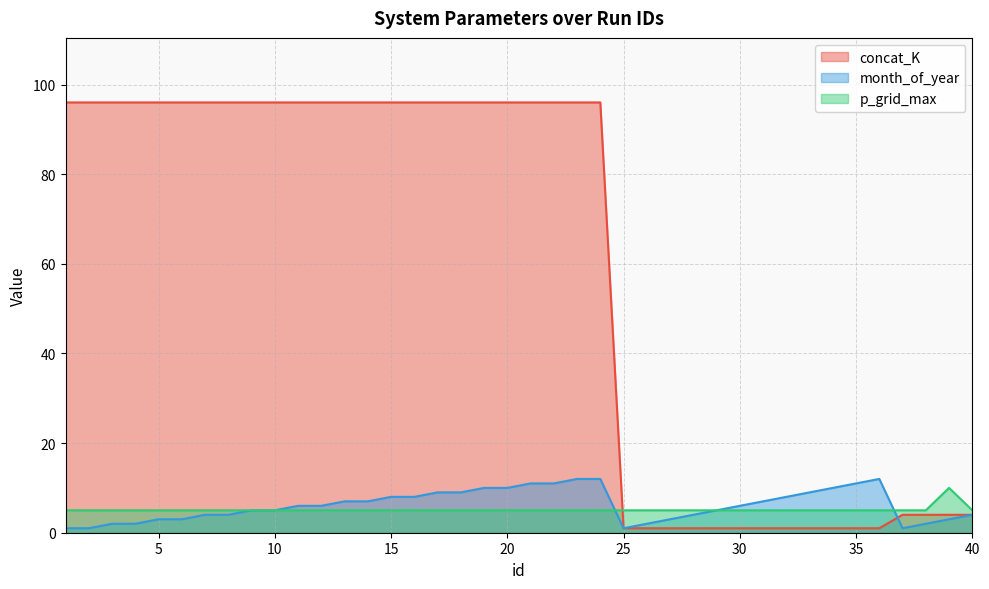

What is the average value of the p_grid_max series?

5